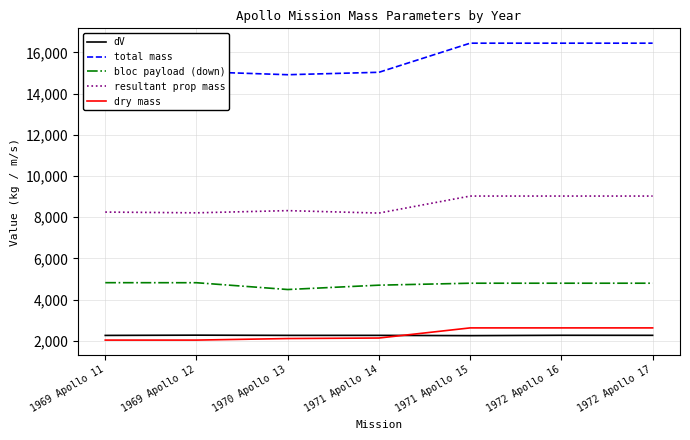

What is the greatest value displayed?

16447